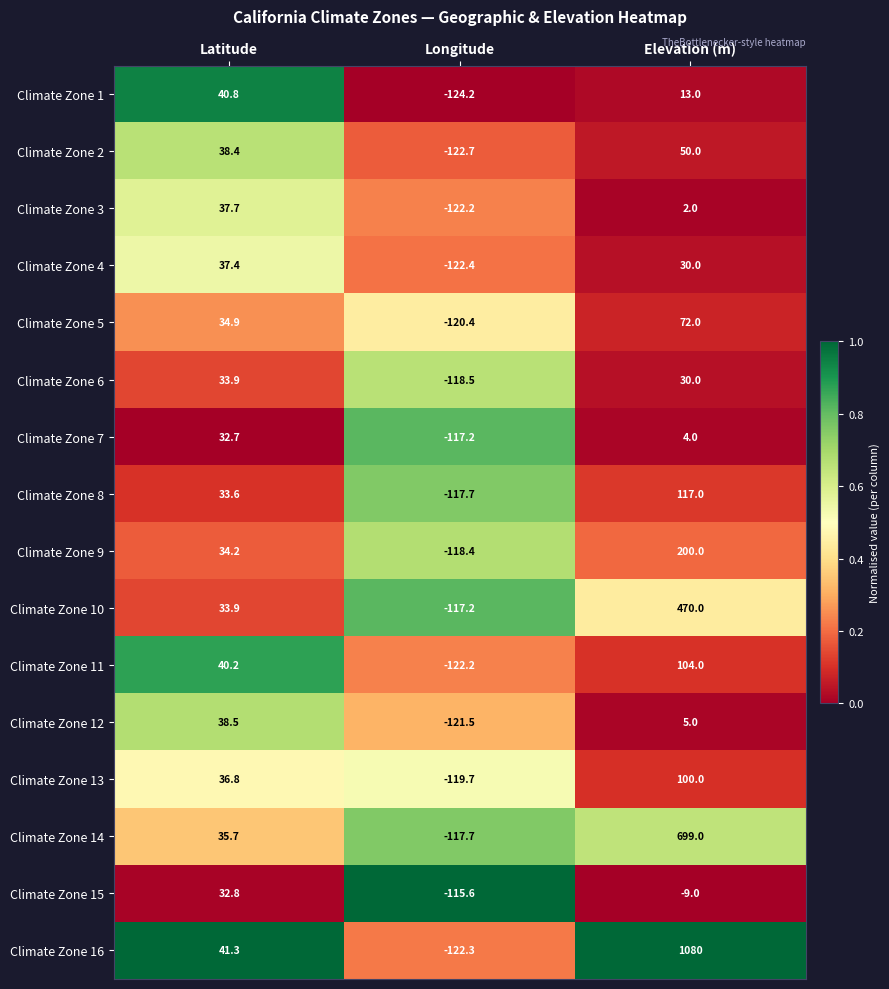

List the series in order of their peak value, lowest first.

Climate Zone 7, Climate Zone 15, Climate Zone 6, Climate Zone 4, Climate Zone 3, Climate Zone 12, Climate Zone 1, Climate Zone 2, Climate Zone 5, Climate Zone 13, Climate Zone 11, Climate Zone 8, Climate Zone 9, Climate Zone 10, Climate Zone 14, Climate Zone 16